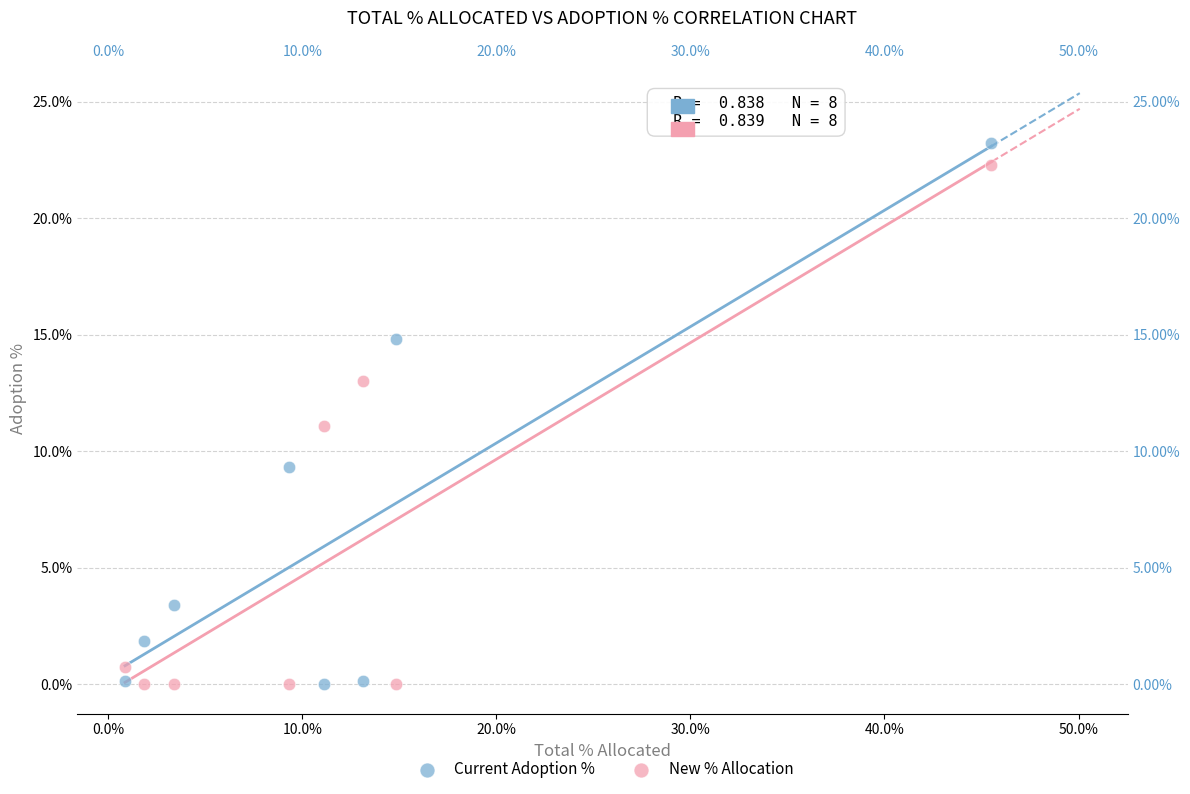

Which series has the widest spread of Y values?

Current Adoption %